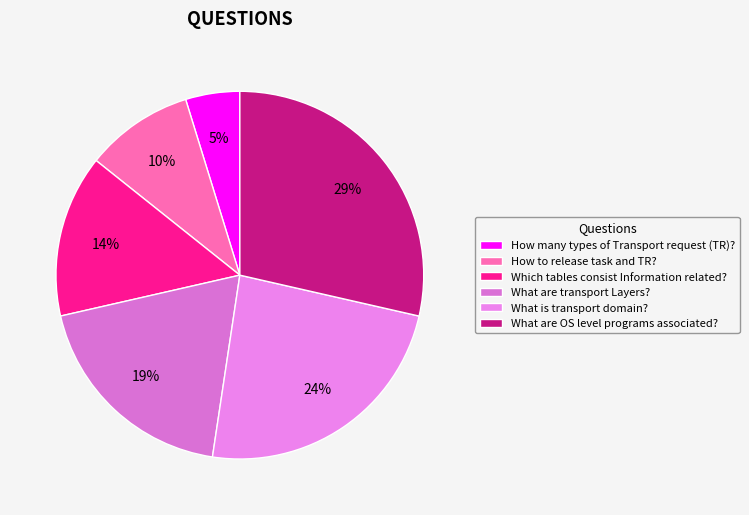

Rank the categories by value from highest to lowest.

What are OS level programs associated?, What is transport domain?, What are transport Layers?, Which tables consist Information related?, How to release task and TR?, How many types of Transport request (TR)?